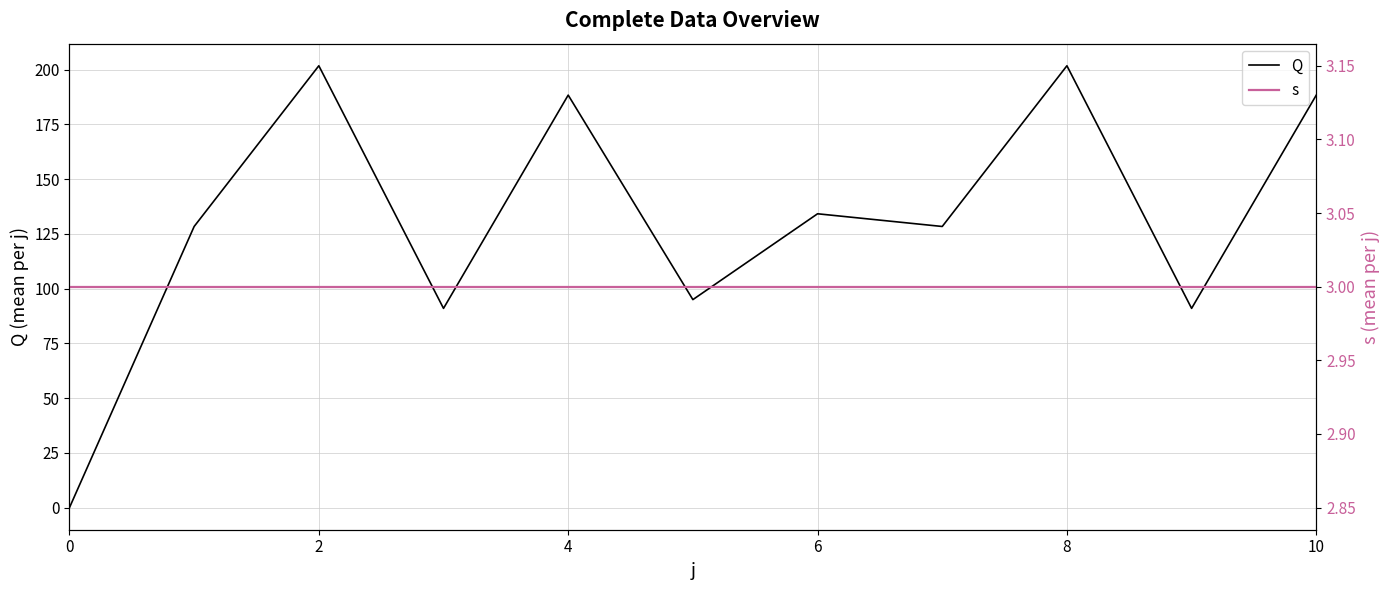

Read the Q value at 10.

188.4